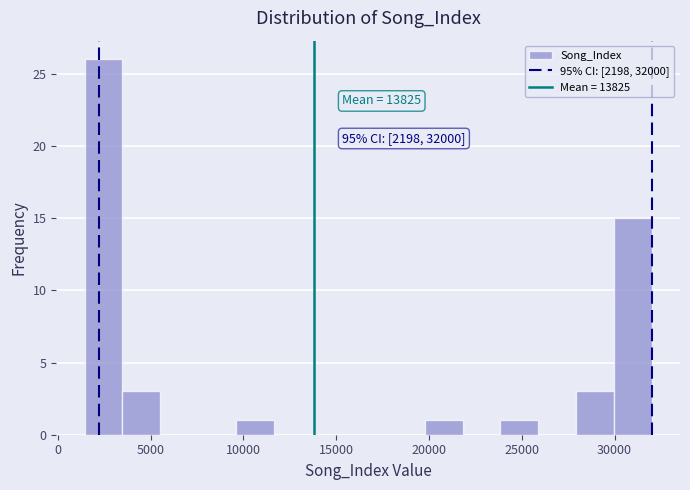

Over which range of the x-axis is the bar tallest?

1500 to 3500